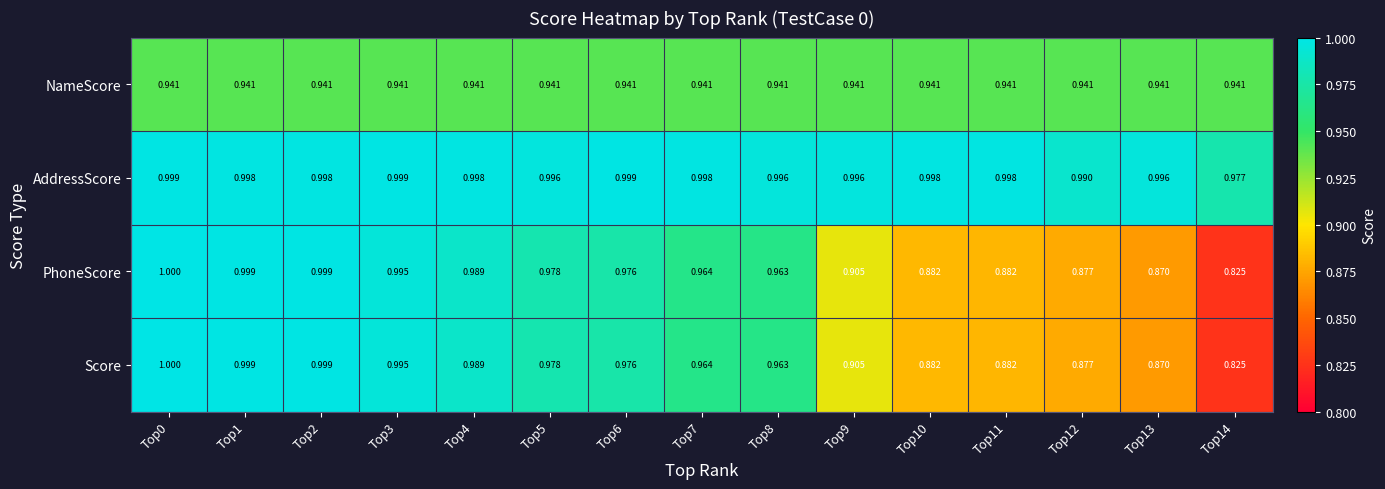

Is the value of Score at Top2 greater than the value of PhoneScore at Top12?

Yes